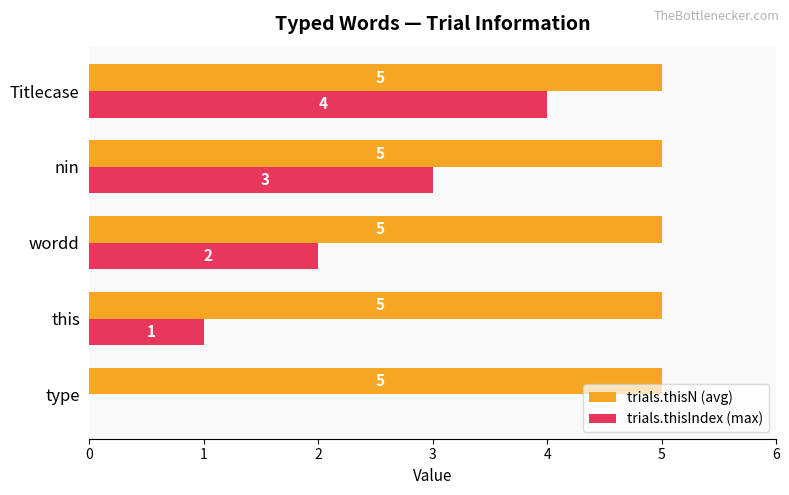

The trials.thisN (avg) series shows 5 at type. True or false?

True